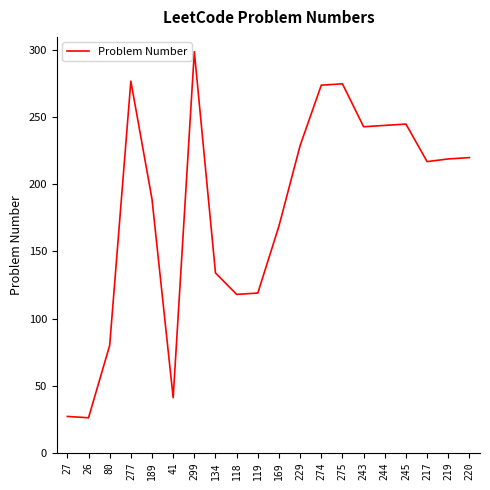

What is the change in value from 189 to 41?

-148